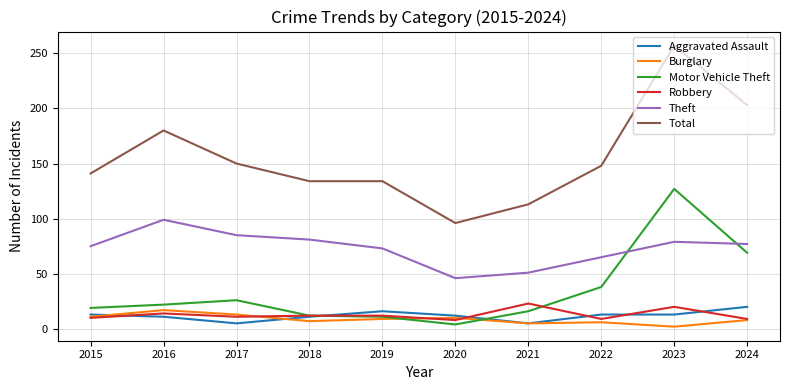

The Total series shows 134 at 2019. True or false?

True